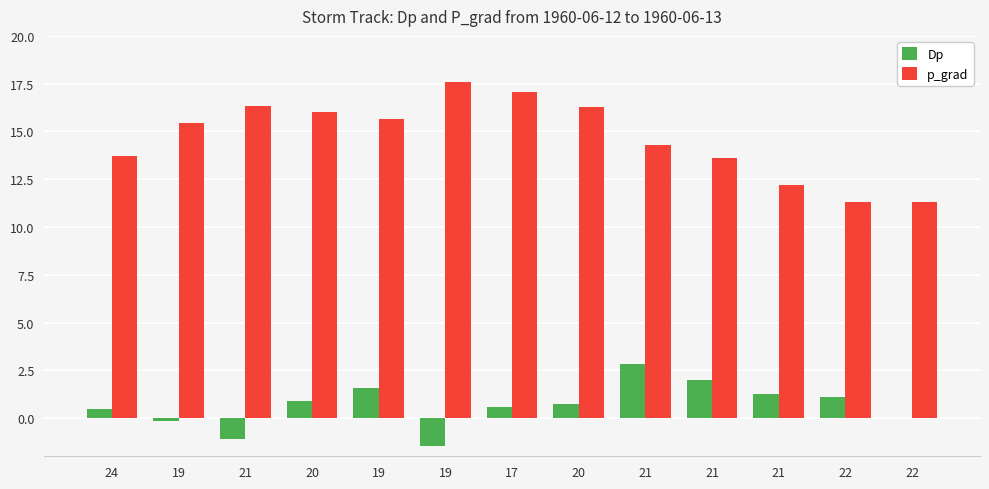

True or false: Dp has a value of 0.6 at 24.

False